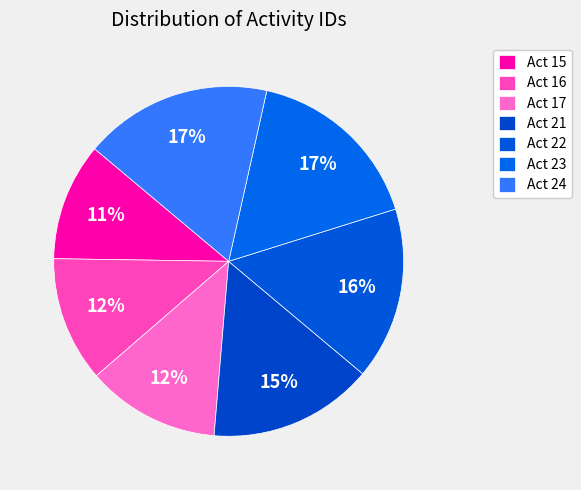

Which category has the biggest portion of the pie?

Act 24